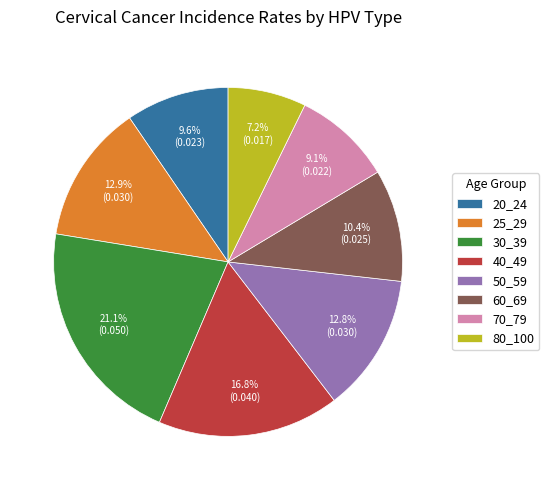

What is the smallest slice in the pie chart?

80_100